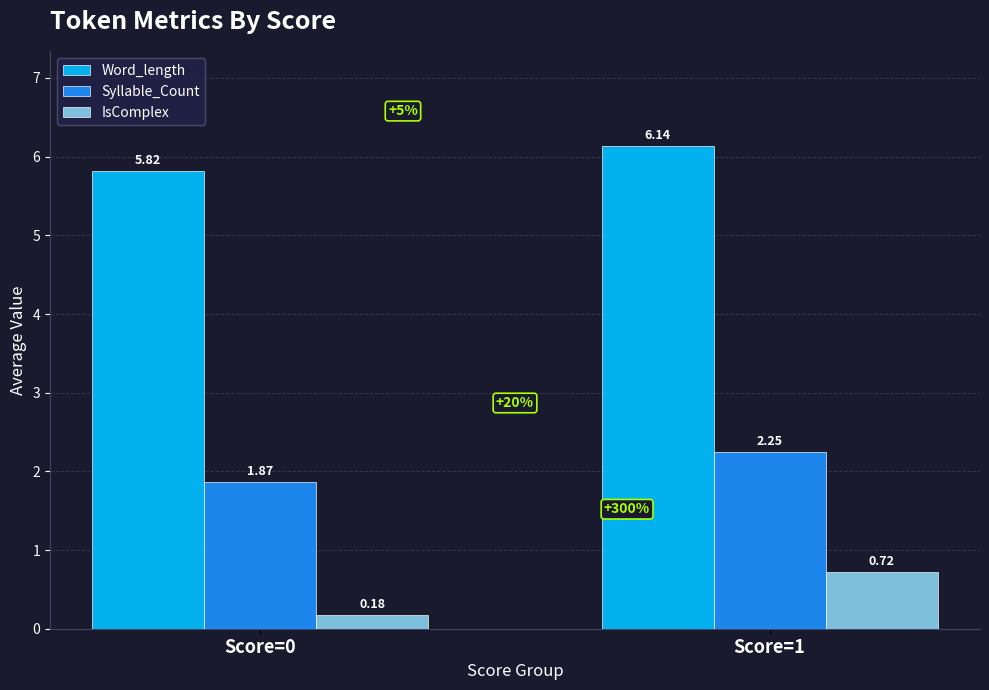

What is the sum of all Syllable_Count values?

4.1